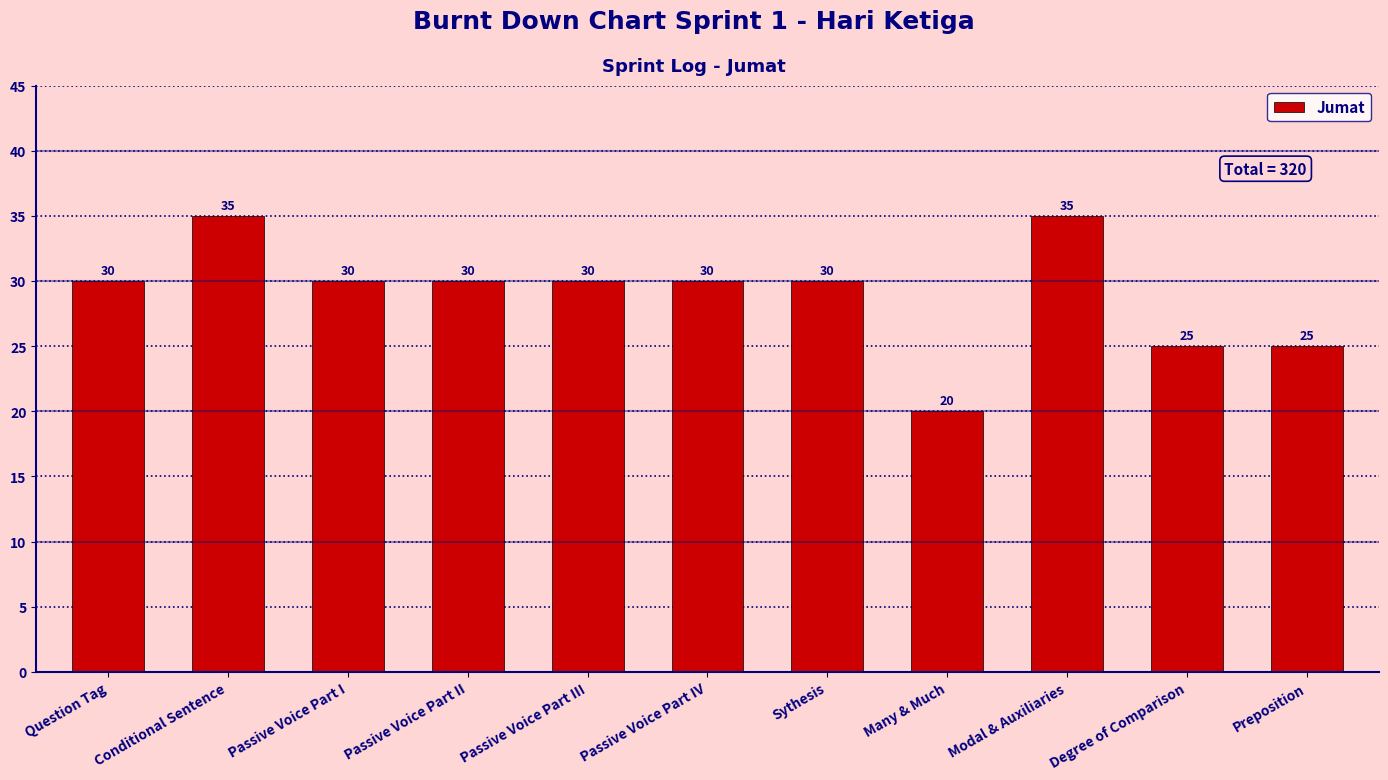

Is it true that the value at Passive Voice Part I is 30?

True